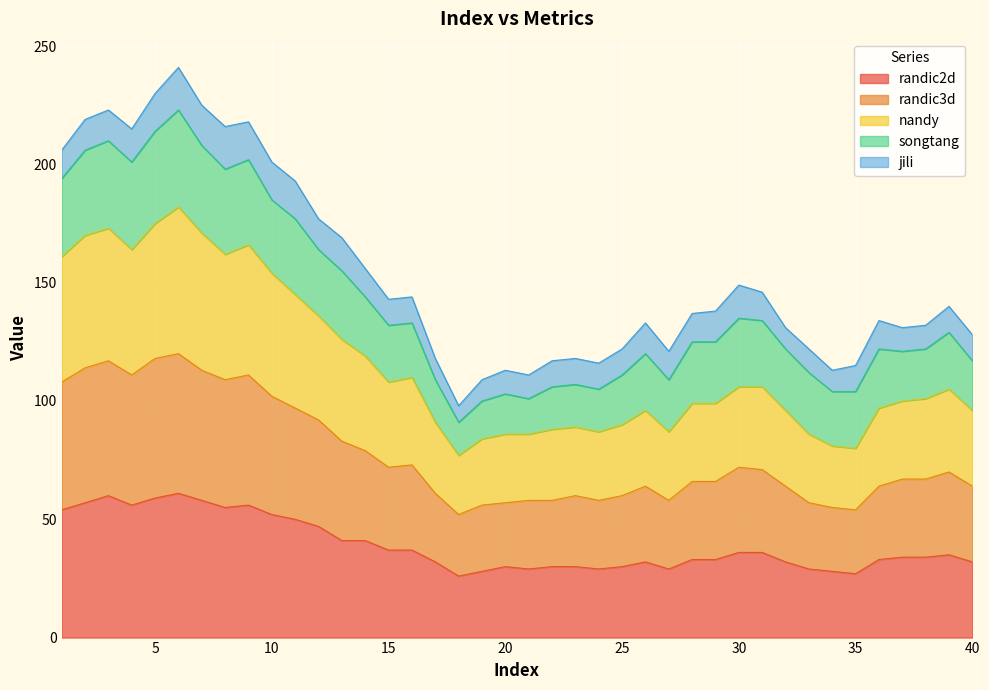

What is the value of the randic3d point at the 35th from the left?

54